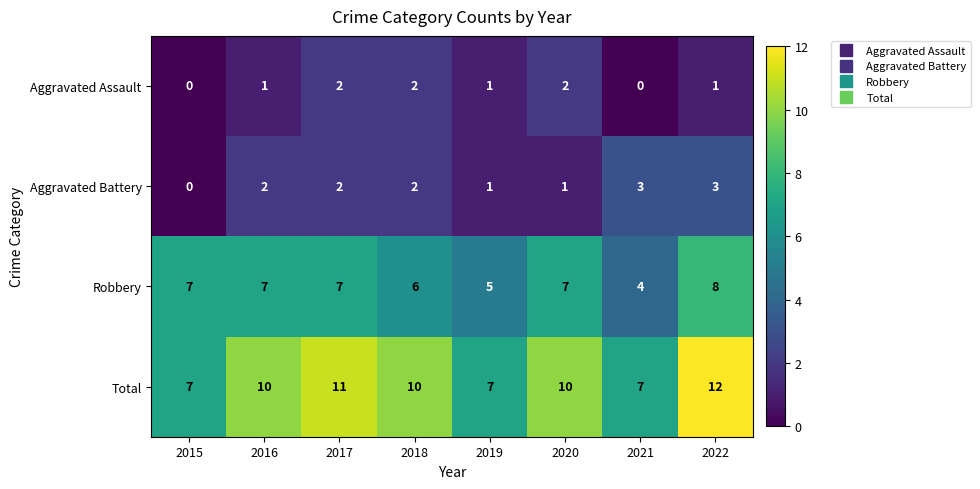

At which category is the sum across all series the highest?

2022